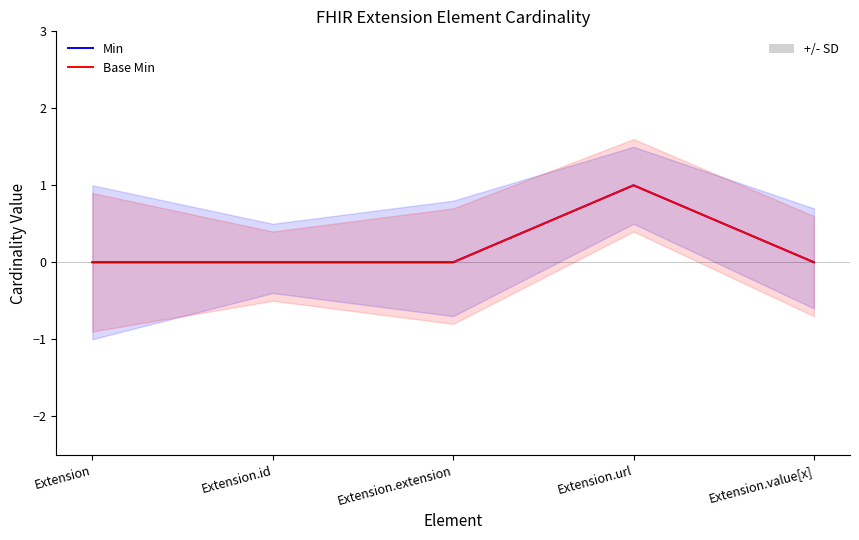

True or false: Base Min has a value of 0 at Extension.id.

True